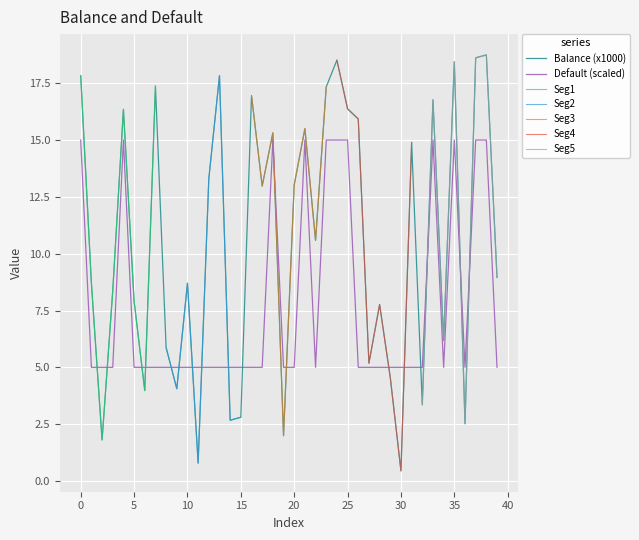

Between 14 and 4, which is larger?

4